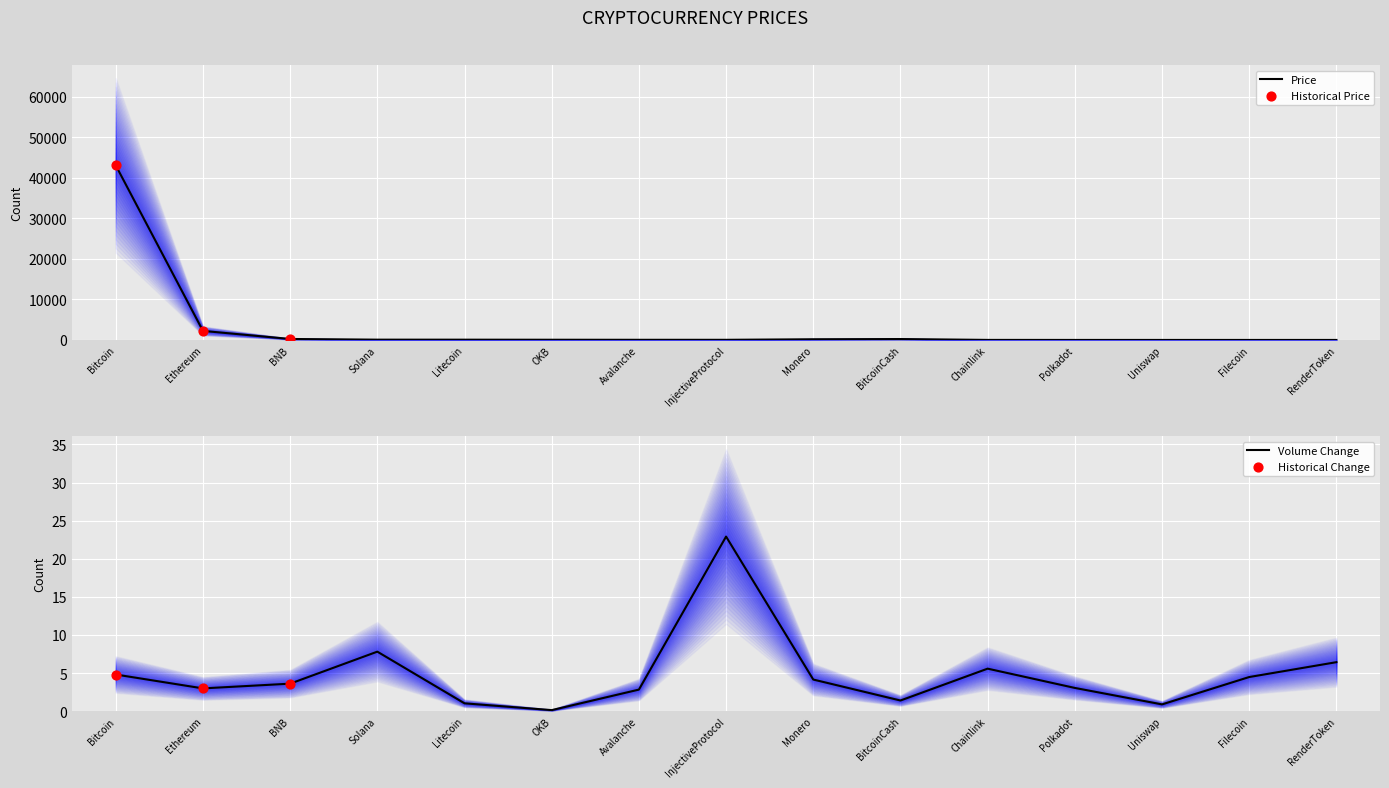

What is the change in value from InjectiveProtocol to Chainlink?

-23.1